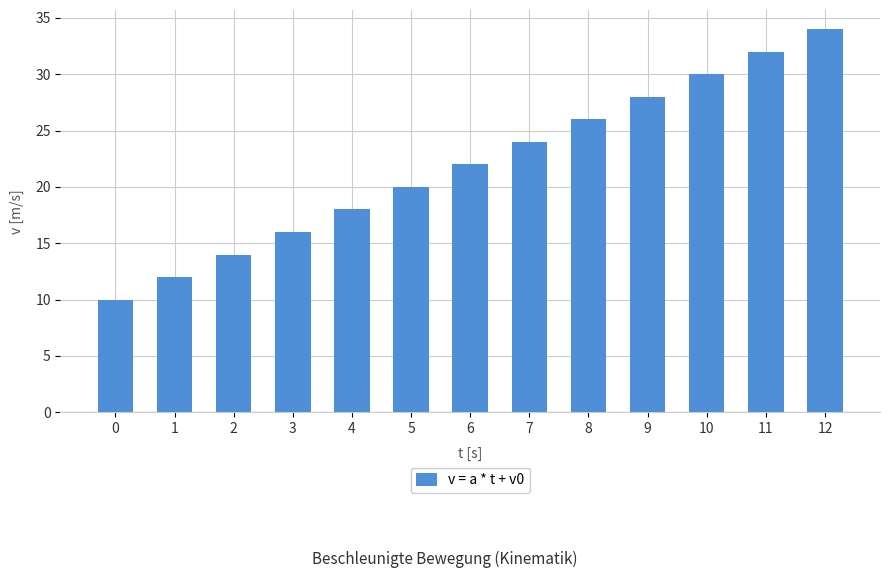

Reading left to right, extract all data points from this chart.

10	12	14	16	18	20	22	24	26	28	30	32	34